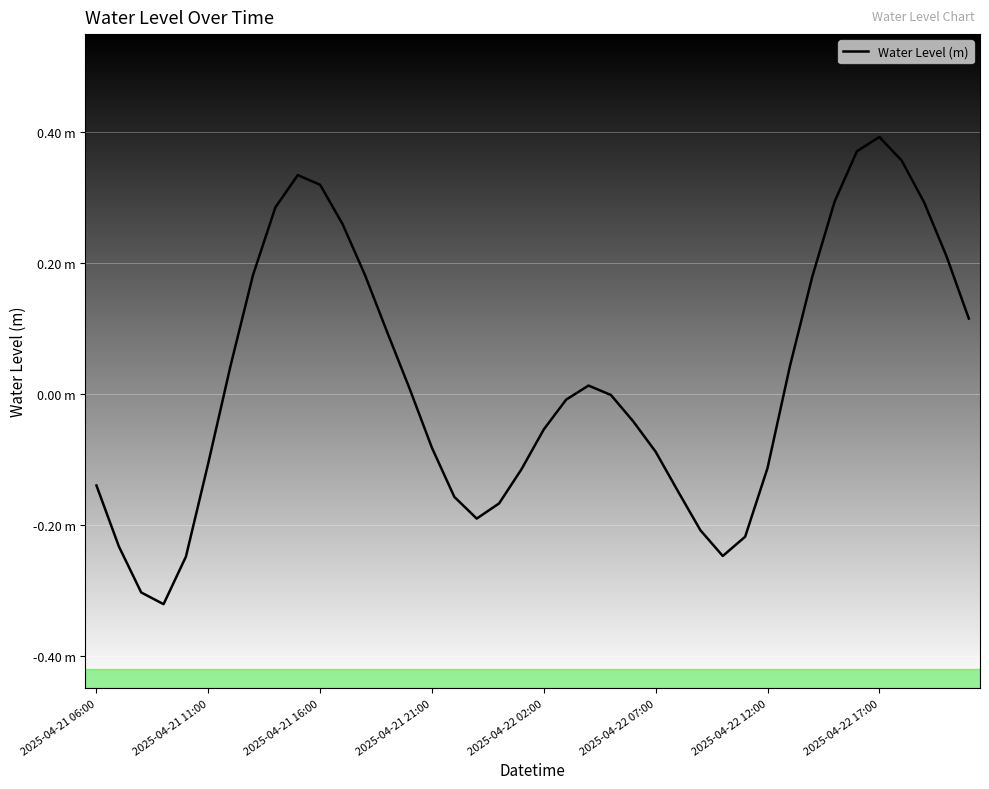

What is the difference between the maximum and minimum values?

0.7